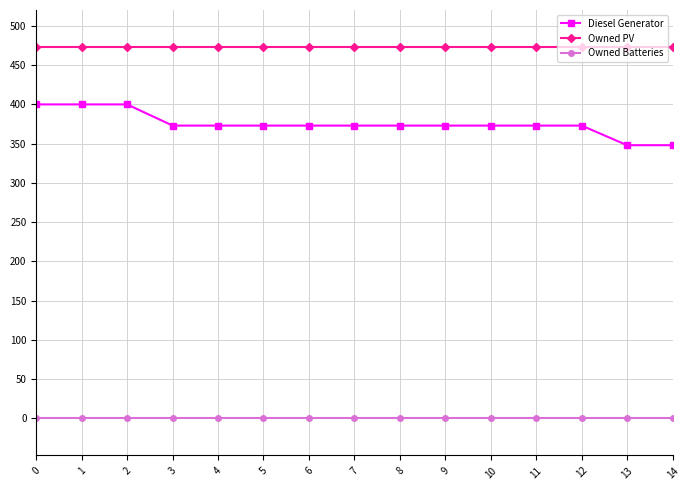

Is it true that Diesel Generator equals 373 at 11?

True